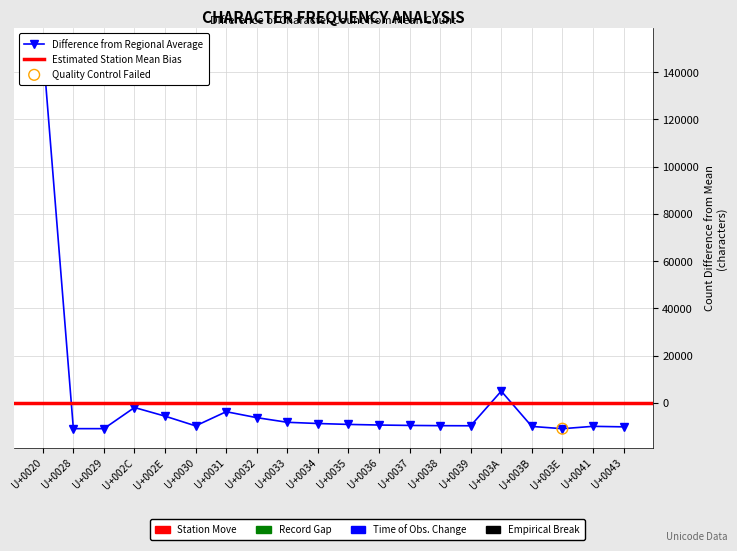

What is the change in value from U+0028 to U+002C?

+8953.0